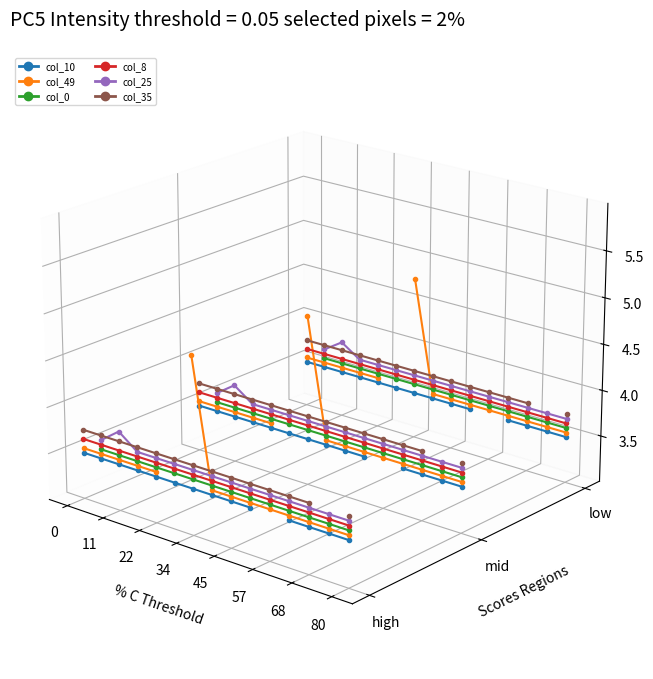

At which category does col_10 (high) reach its first local valley?

9